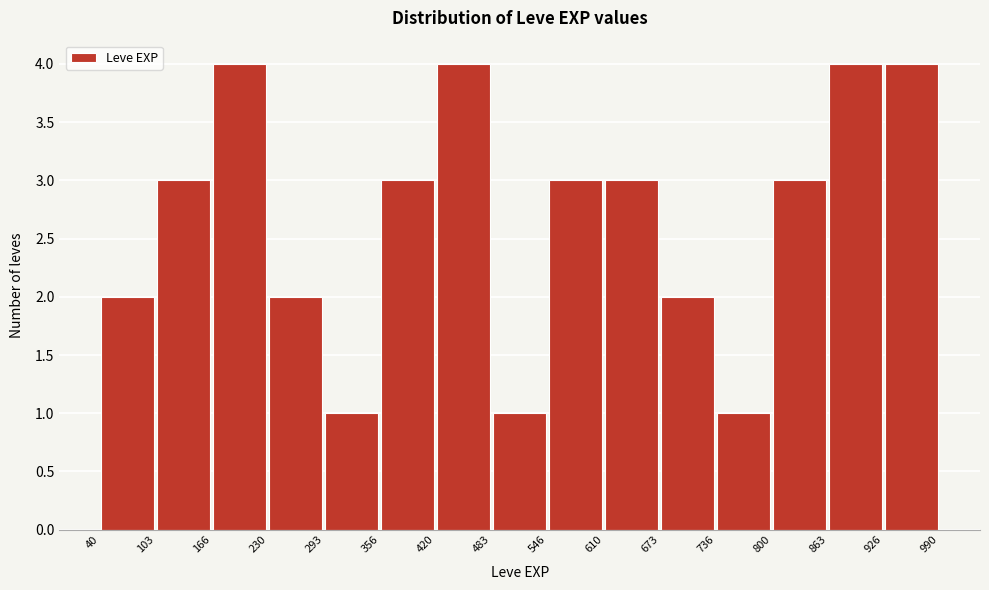

How tall is the bar that spans 610 to 673 on the x-axis? The values are not printed on the chart, so give them approximately, as read against the axis.

3